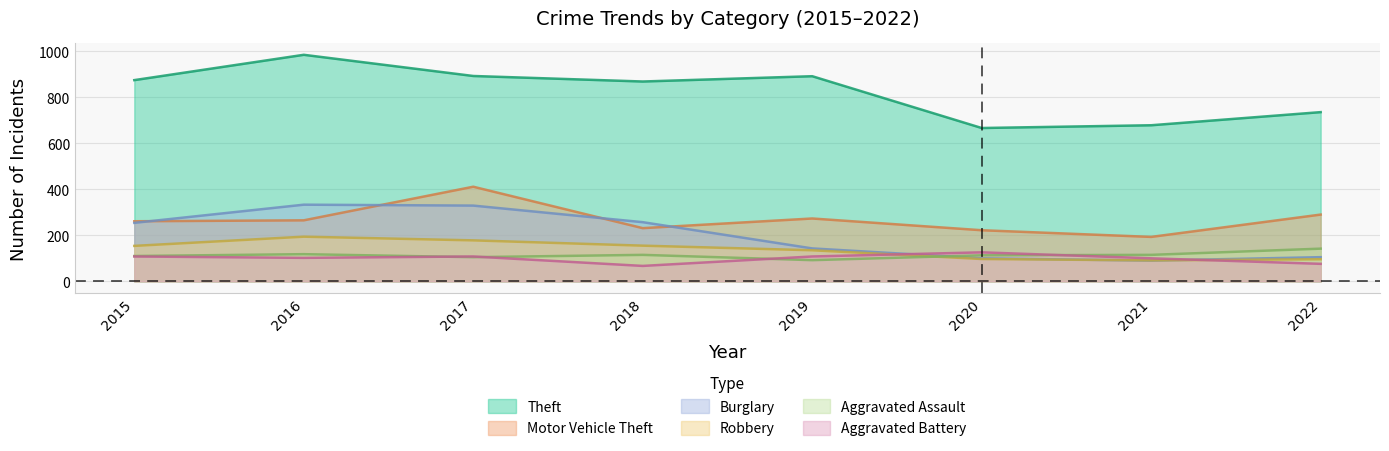

Which series changed the most between 2018 and 2022?

Burglary